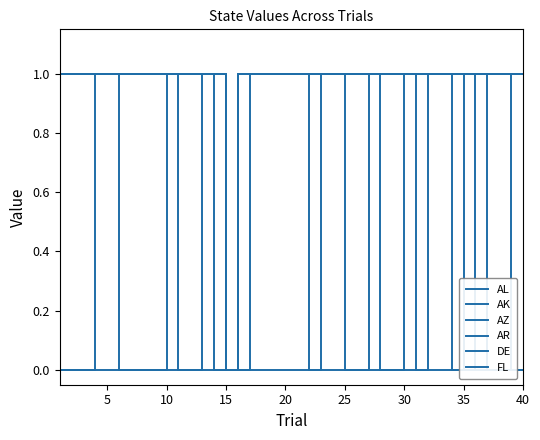

Count the AK values in the range 1 to 2.

39